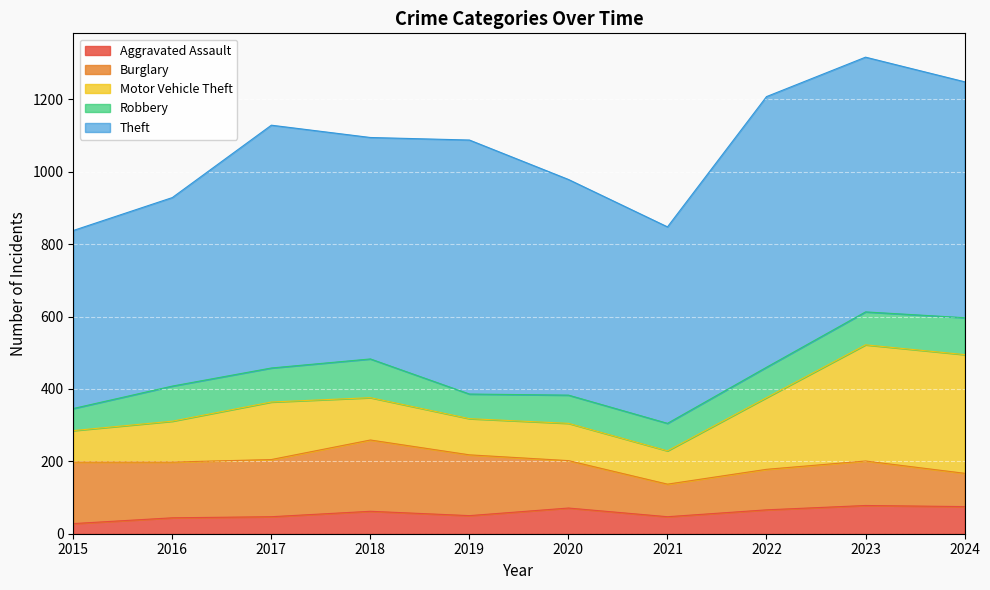

Reading right to left, extract all data points from this chart.

Aggravated Assault: 2024=75	2023=78	2022=66	2021=47	2020=71	2019=50	2018=62	2017=47	2016=44	2015=28
Burglary: 2024=92	2023=123	2022=112	2021=90	2020=131	2019=168	2018=197	2017=158	2016=154	2015=170
Motor Vehicle Theft: 2024=328	2023=321	2022=198	2021=92	2020=103	2019=100	2018=117	2017=159	2016=113	2015=87
Robbery: 2024=102	2023=91	2022=84	2021=76	2020=78	2019=68	2018=107	2017=94	2016=97	2015=61
Theft: 2024=652	2023=704	2022=748	2021=543	2020=596	2019=702	2018=612	2017=671	2016=521	2015=492